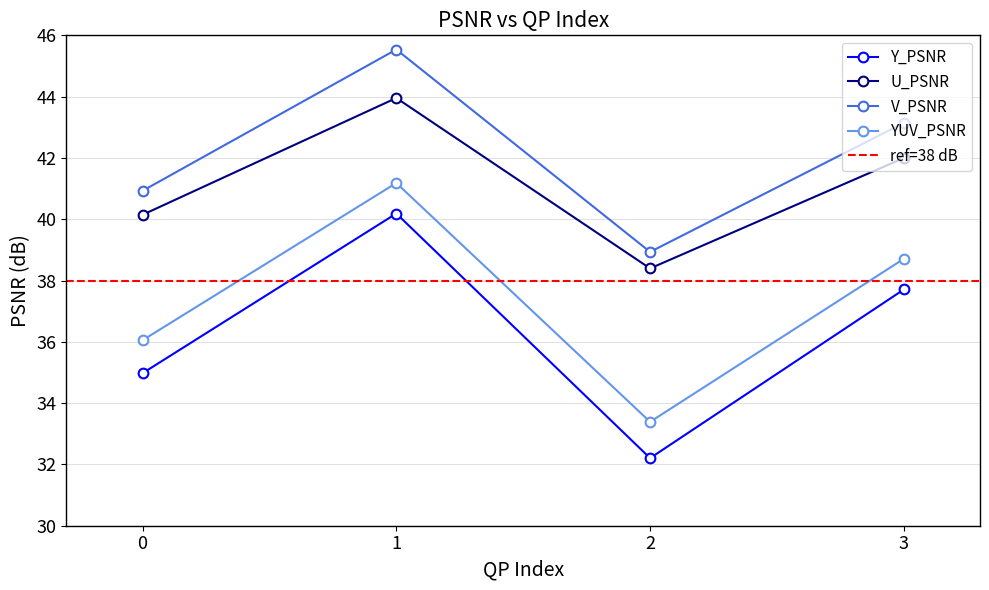

Reading left to right, extract all data points from this chart.

Y_PSNR: 35.0	40.2	32.2	37.7
U_PSNR: 40.1	44.0	38.4	42.0
V_PSNR: 40.9	45.5	38.9	43.1
YUV_PSNR: 36.1	41.2	33.4	38.7